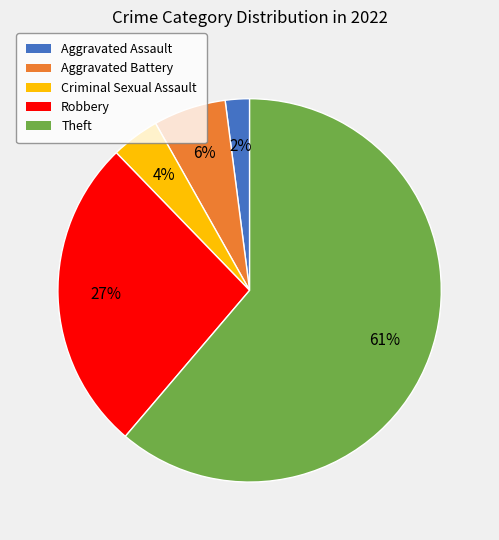

Rank the categories by value from highest to lowest.

Theft, Robbery, Aggravated Battery, Criminal Sexual Assault, Aggravated Assault